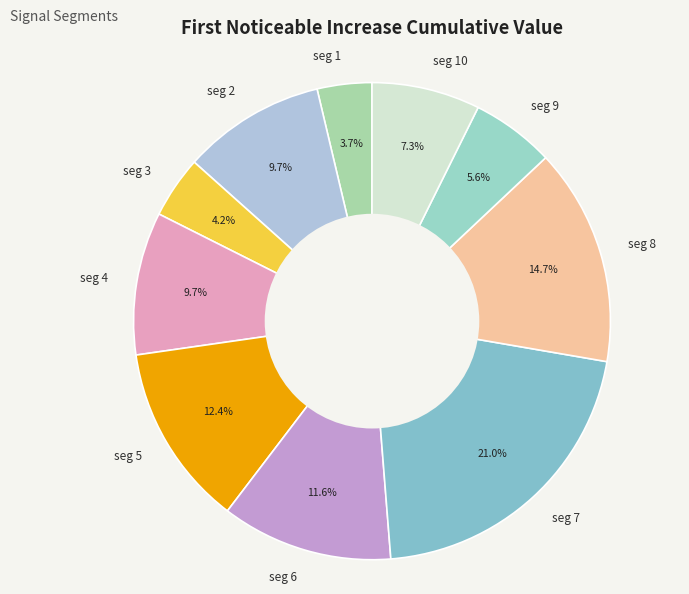

What is the total percentage of seg 3 and seg 7?

25.2%